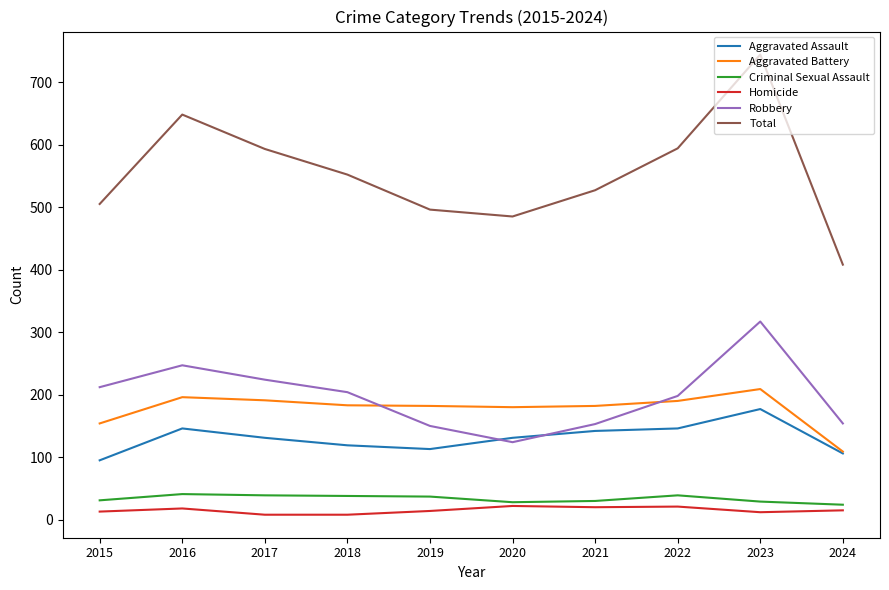

Which series has the largest total across all categories?

Total